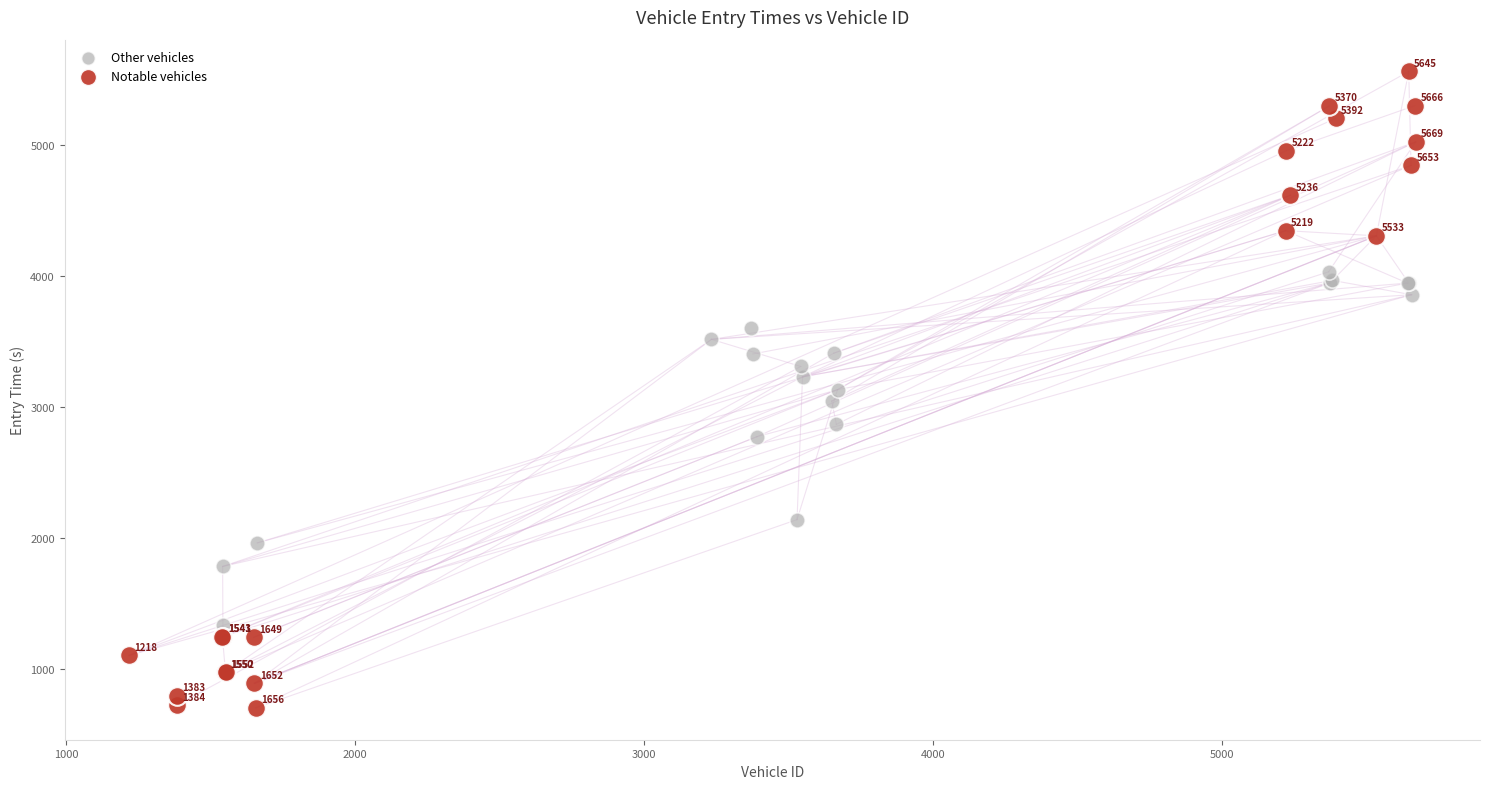

Which series has the largest Y range (max minus min)?

Notable vehicles